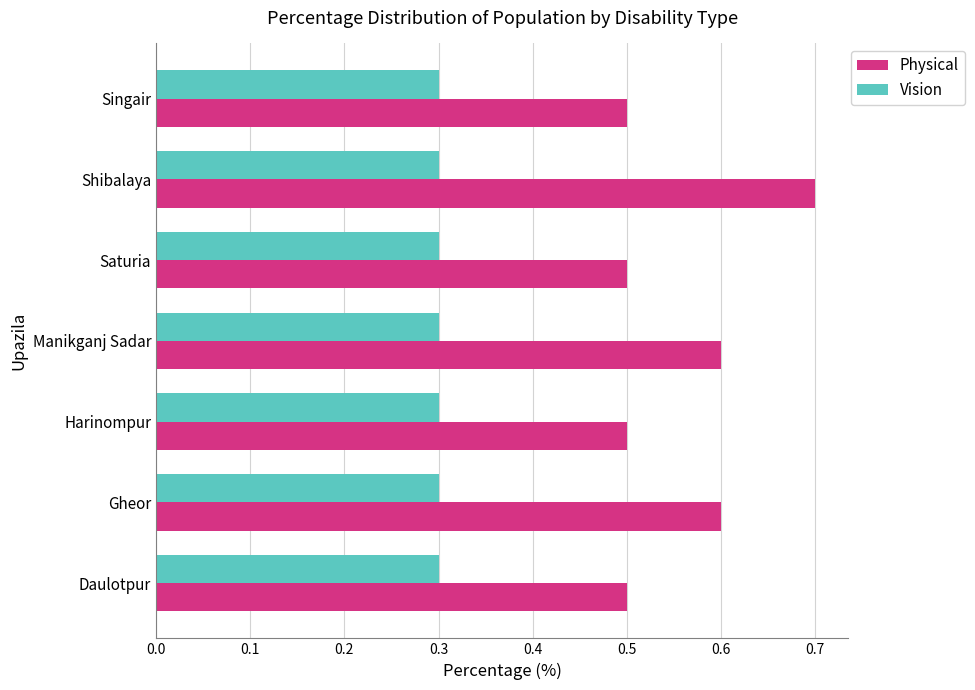

What is the lowest value of the Vision series?

0.3